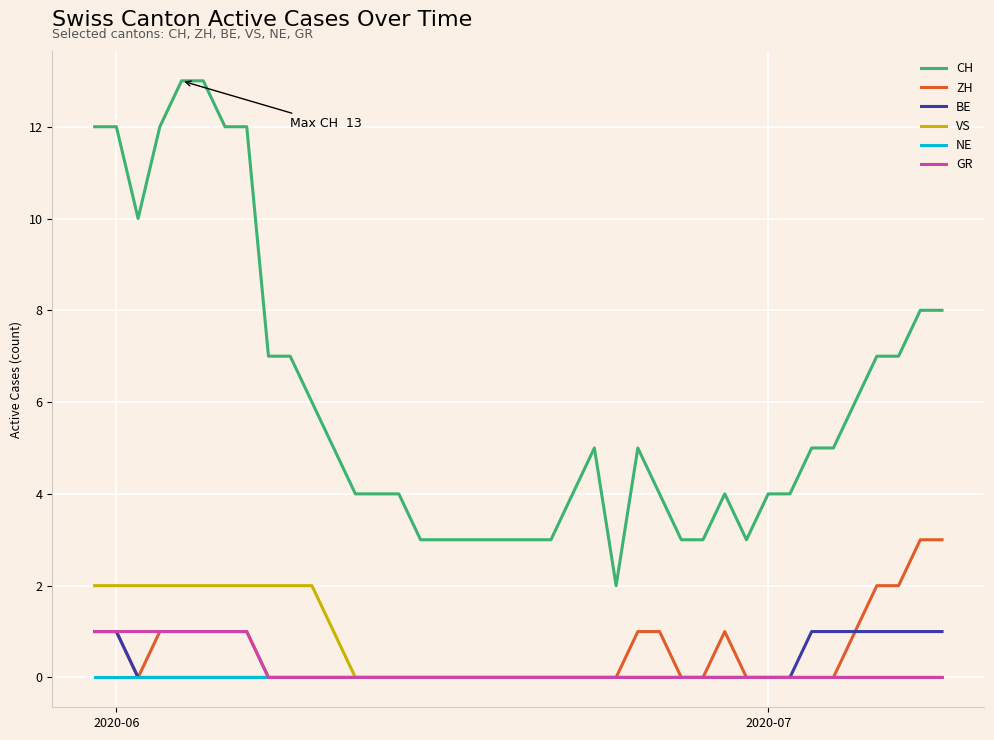

What are all the series names shown in the legend?

CH, ZH, BE, VS, NE, GR